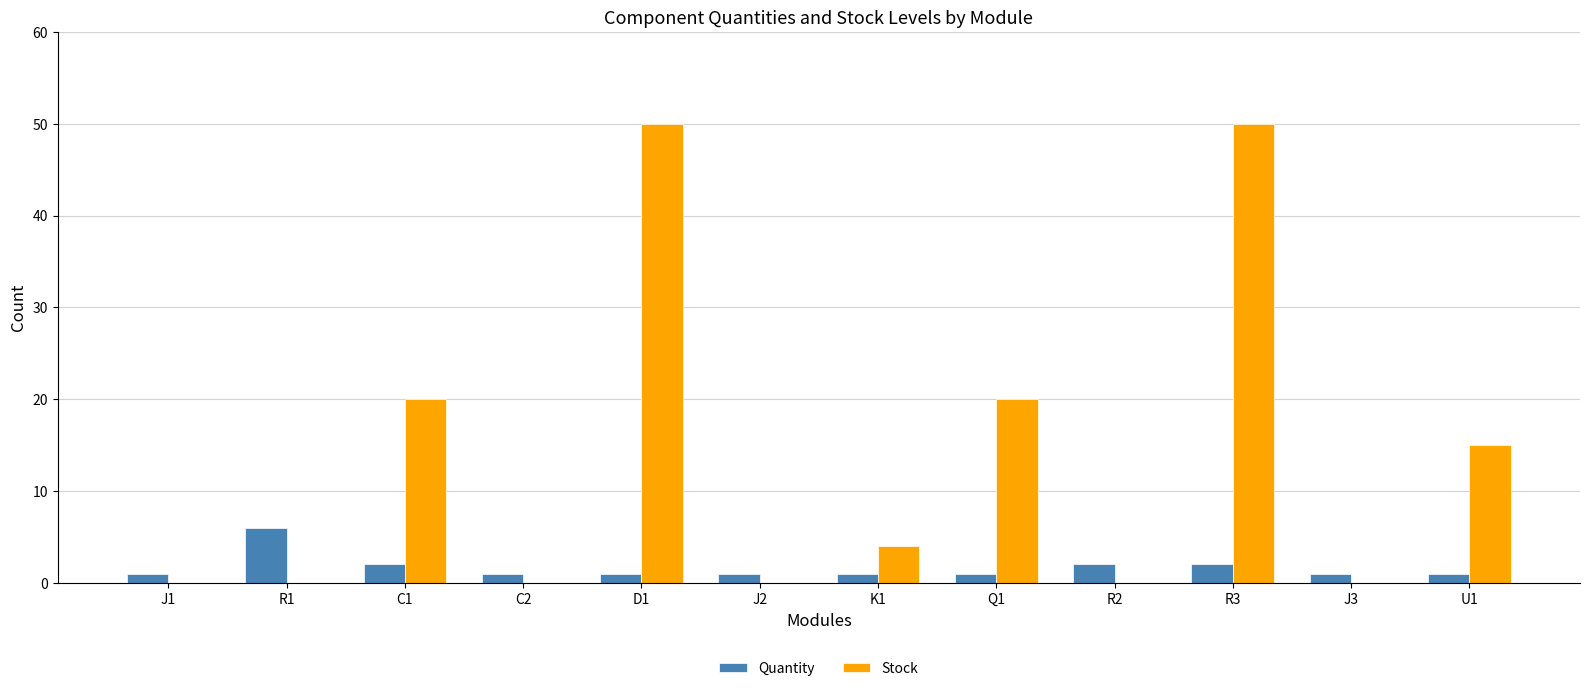

Which series has the largest total across all categories?

Stock